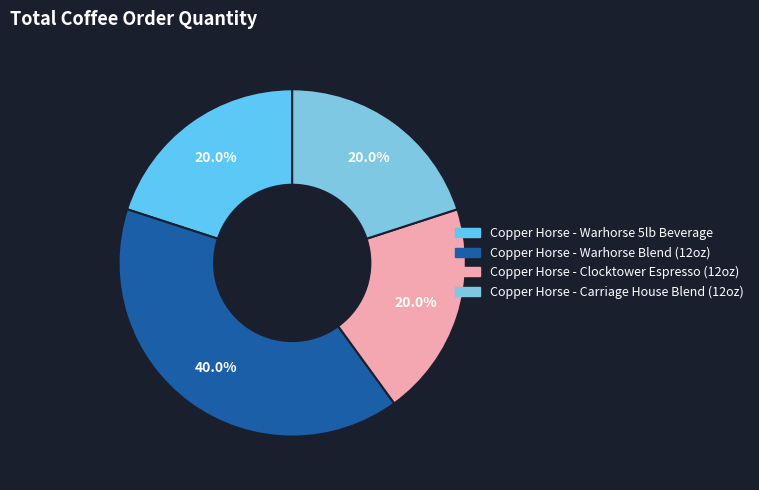

To the nearest percent, what portion does Copper Horse - Carriage House Blend (12oz) represent?

20%